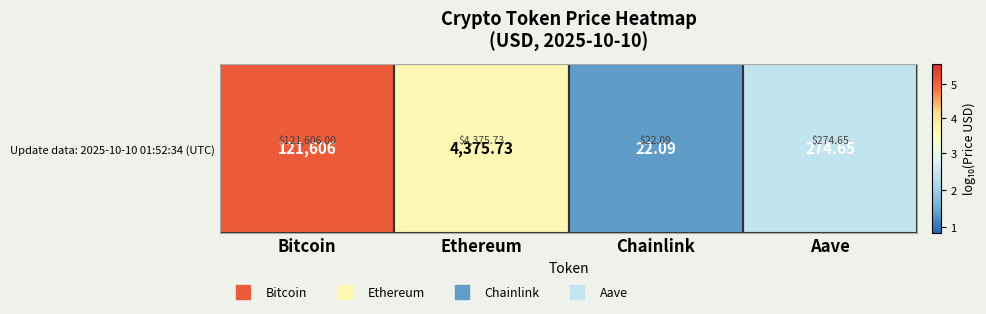

The value at Bitcoin is 5.1. True or false?

True